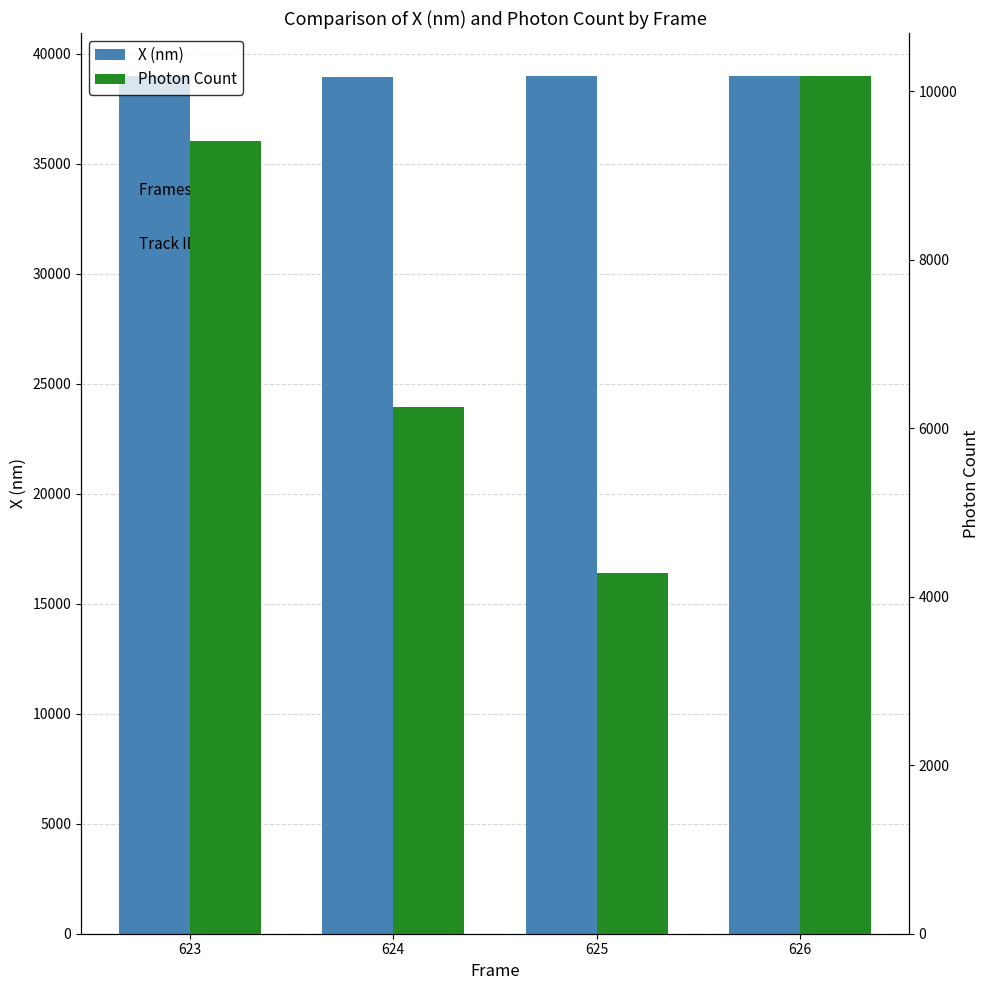

What is the difference between the maximum and minimum values in the X (nm) series?

68.6